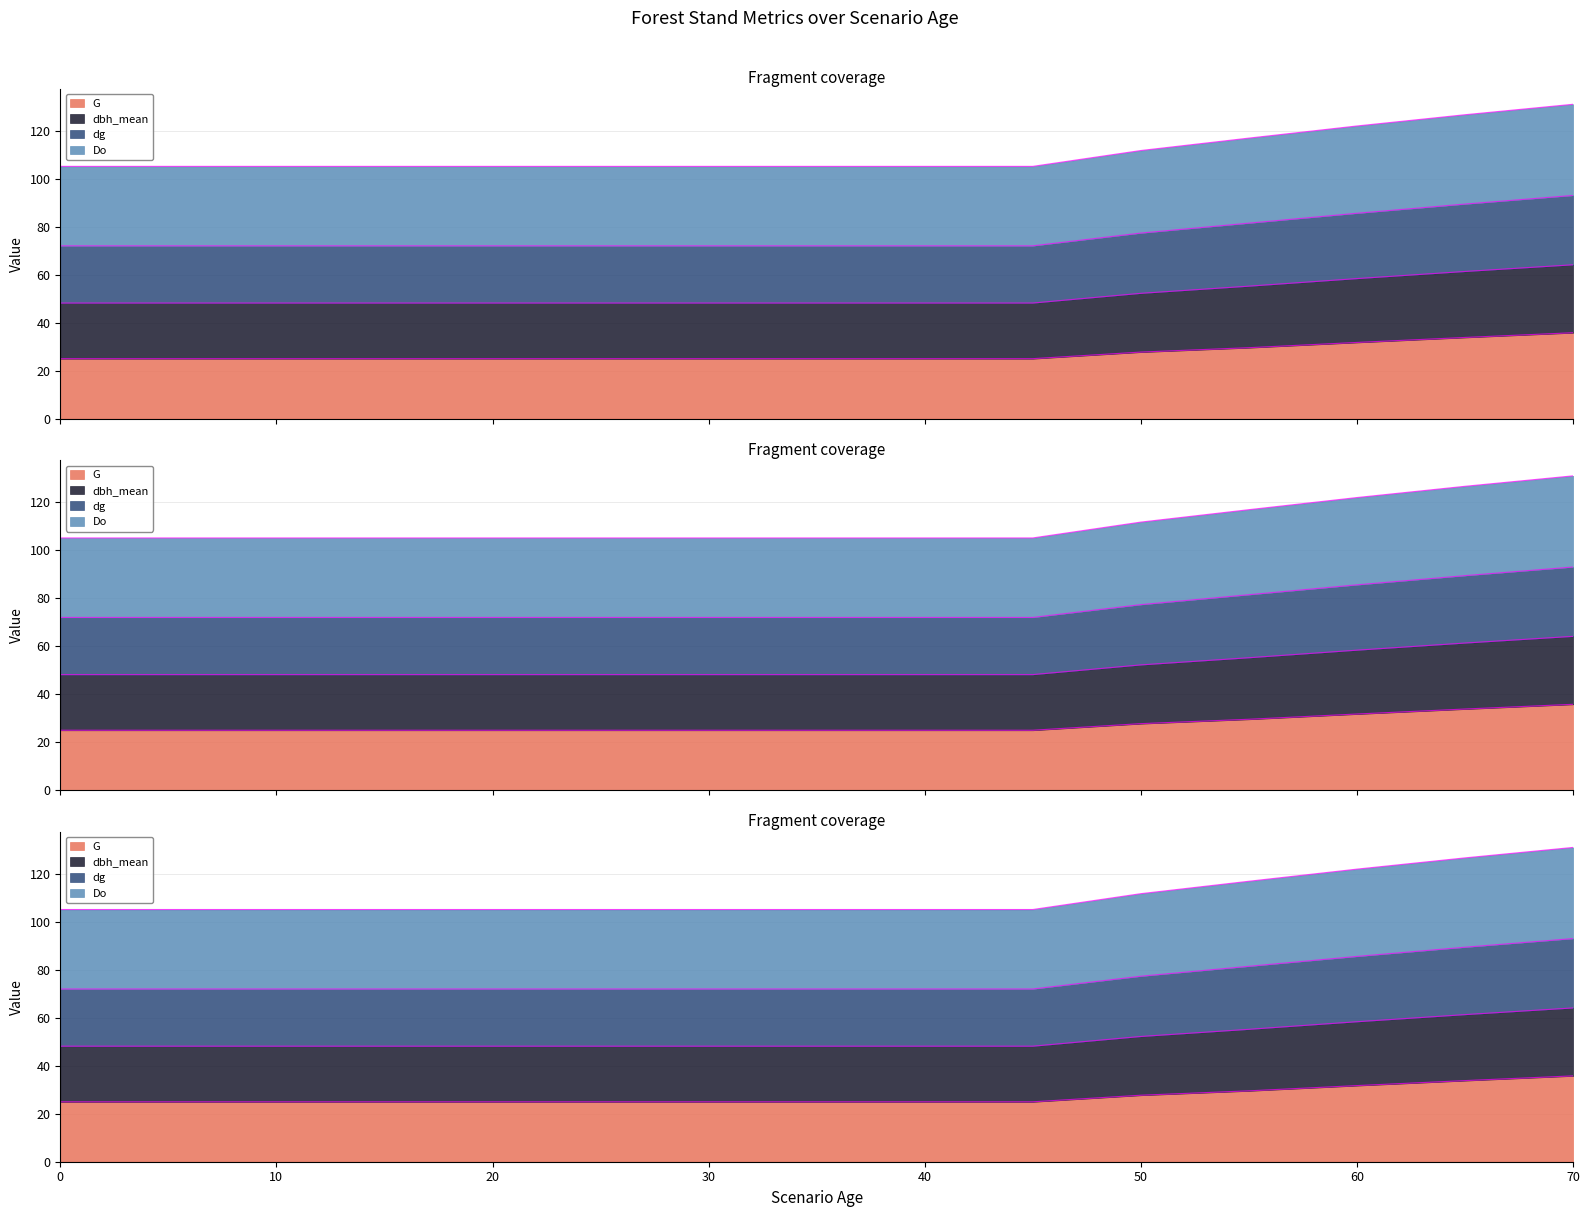

At which category is the sum across all series the highest?

70